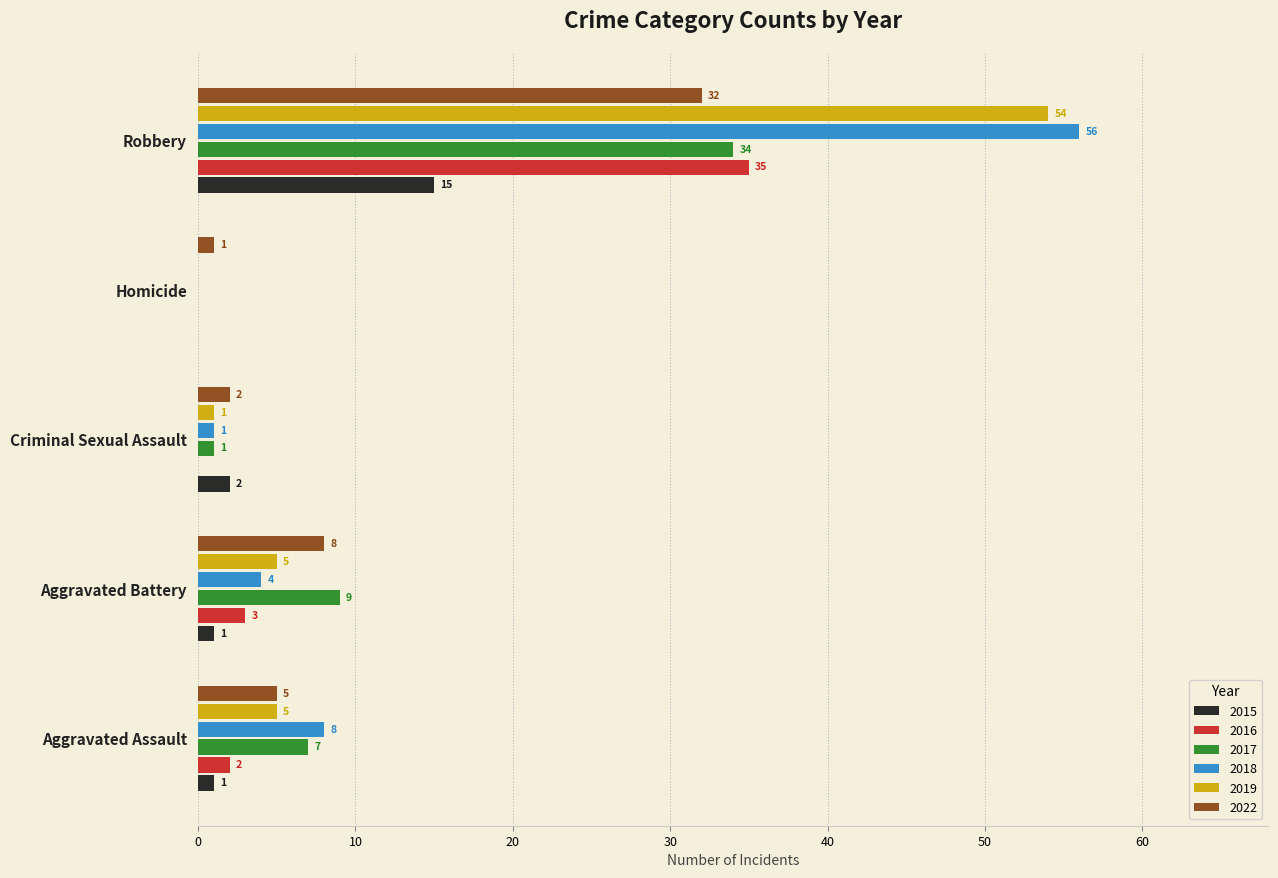

True or false: 2017 has a value of 16 at Aggravated Battery.

False